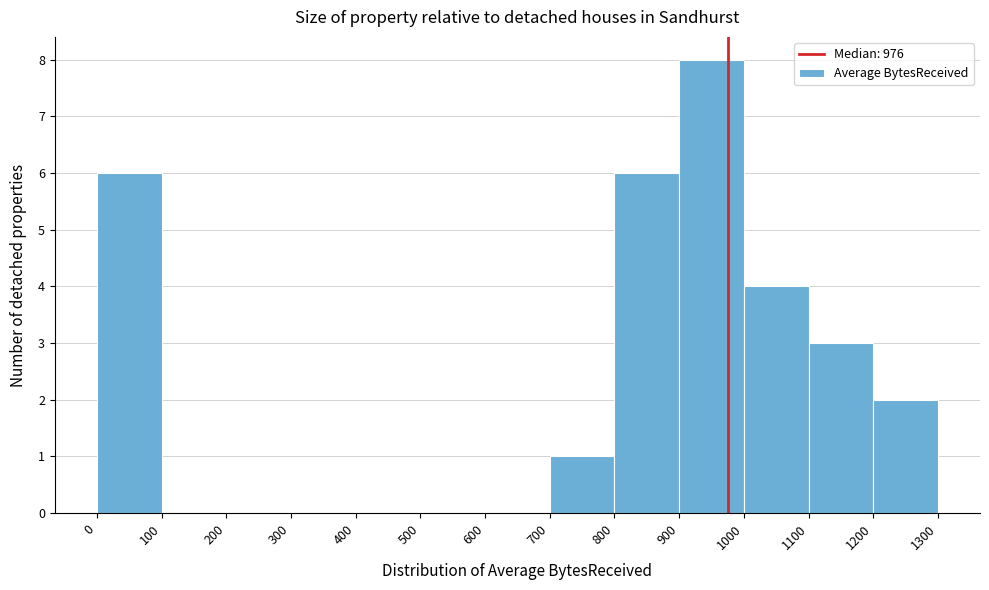

Reading left to right, transcribe this chart: for each bar, give the range it covers on the x-axis and its height. The values are not printed on the chart, so give them approximately, as read against the axis.

0 to 100: 6
100 to 200: 0
200 to 300: 0
300 to 400: 0
400 to 500: 0
500 to 600: 0
600 to 700: 0
700 to 800: 1
800 to 900: 6
900 to 1000: 8
1000 to 1100: 4
1100 to 1200: 3
1200 to 1300: 2